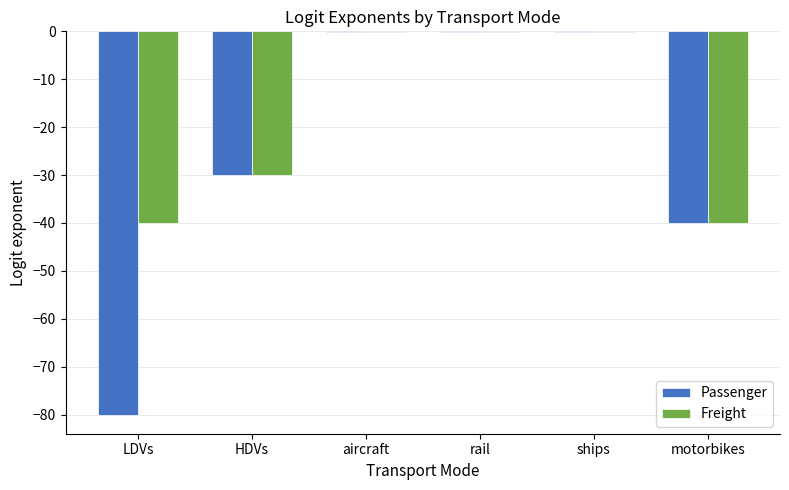

Reading left to right, list all the values displayed in this chart.

Passenger: LDVs=-80.0	HDVs=-30.0	aircraft=-0.1	rail=-0.1	ships=-0.1	motorbikes=-40.0
Freight: LDVs=-40.0	HDVs=-30.0	aircraft=-0.1	rail=-0.1	ships=-0.1	motorbikes=-40.0